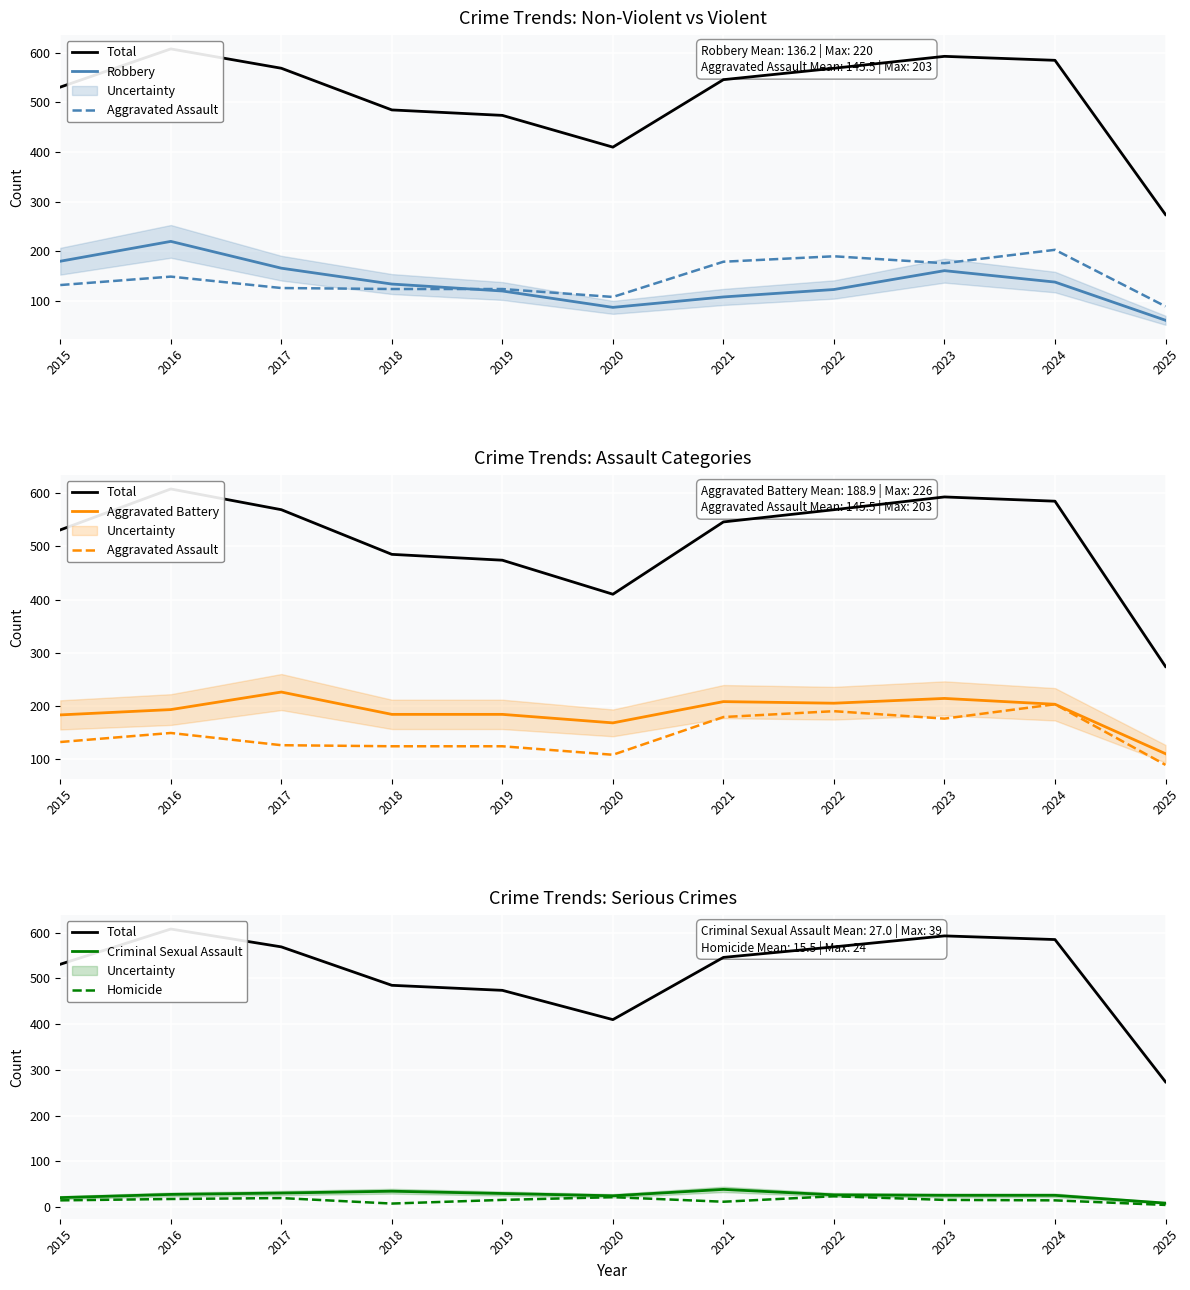

Reading left to right, transcribe all the data shown in this chart.

Total: 531	608	569	485	474	410	546	569	593	585	274
Robbery: 180	220	166	134	120	87	108	123	161	138	61
Aggravated Assault: 132	149	126	124	124	108	179	190	176	203	89
Aggravated Battery: 183	193	226	184	184	168	208	205	214	203	110
Criminal Sexual Assault: 21	28	31	35	30	25	39	27	26	26	9
Homicide: 15	18	20	8	16	22	12	24	16	15	5